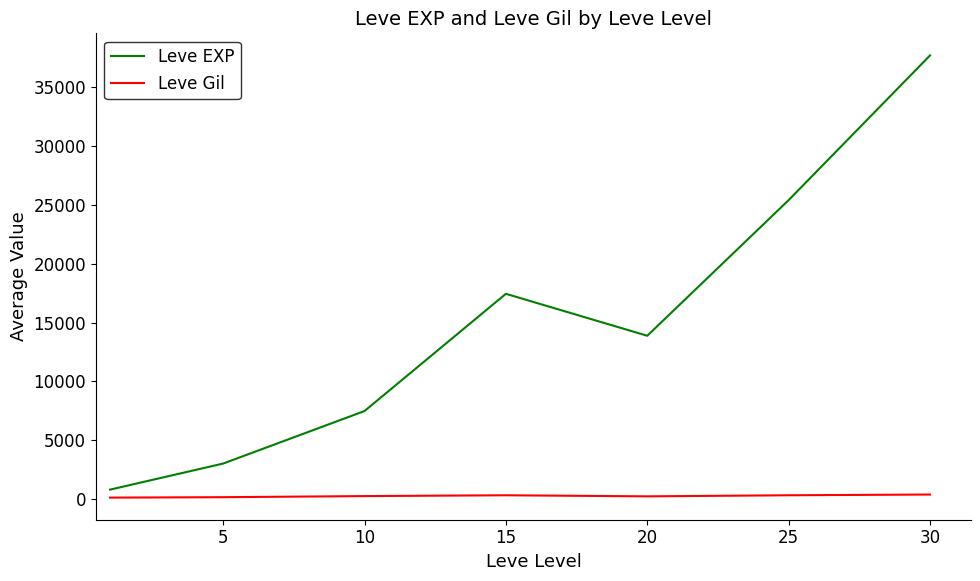

What is the average value of the Leve Gil series?

246.5